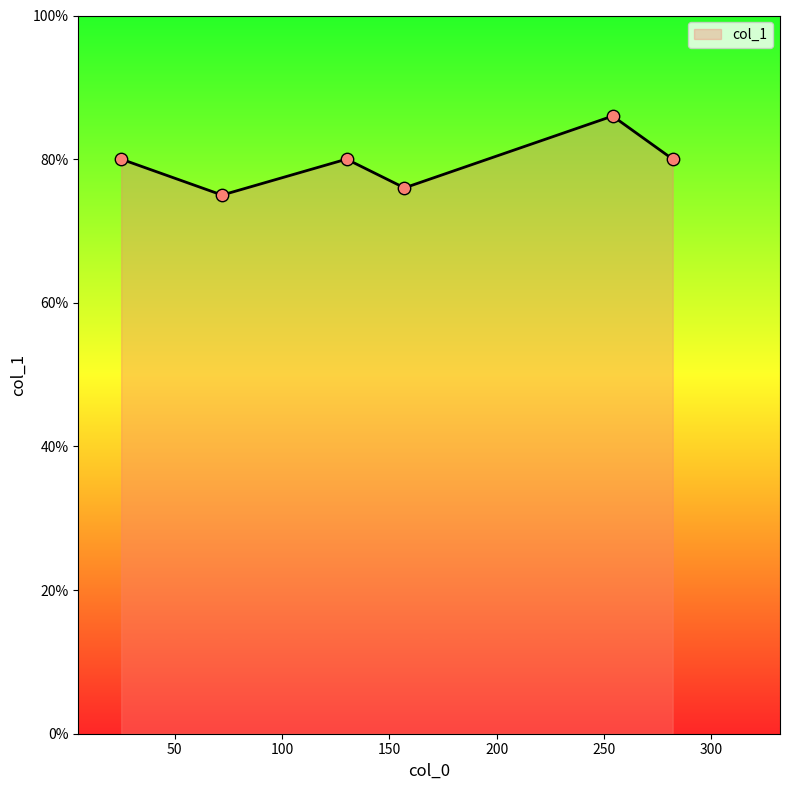

How many interior local valleys (lower than both neighbors) does the data have?

2